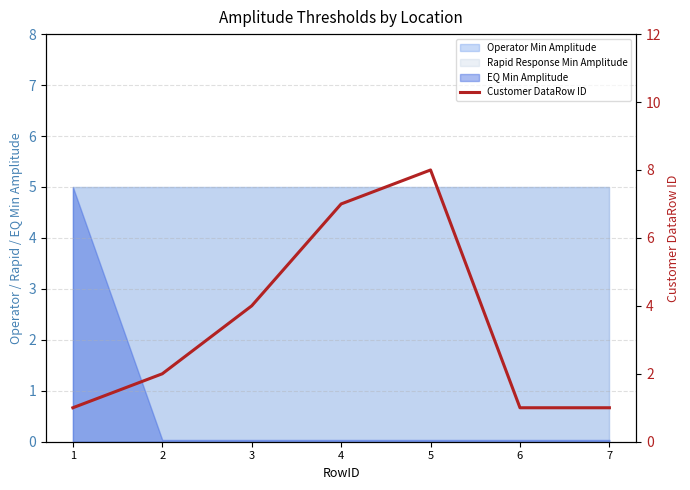

Does the chart display data point markers on the line(s)?

No